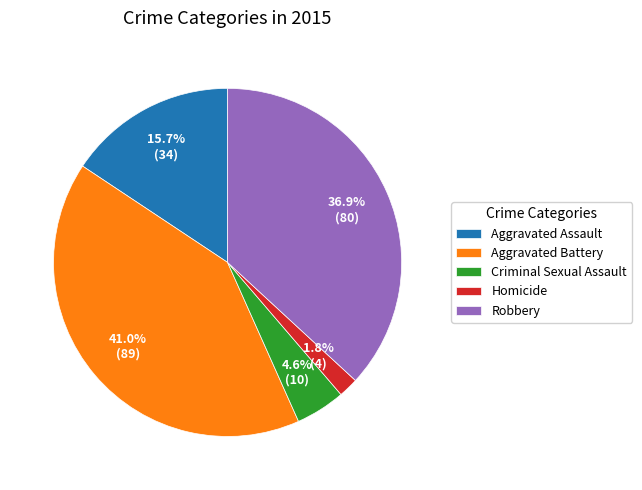

Rank the categories by value from lowest to highest.

Homicide, Criminal Sexual Assault, Aggravated Assault, Robbery, Aggravated Battery